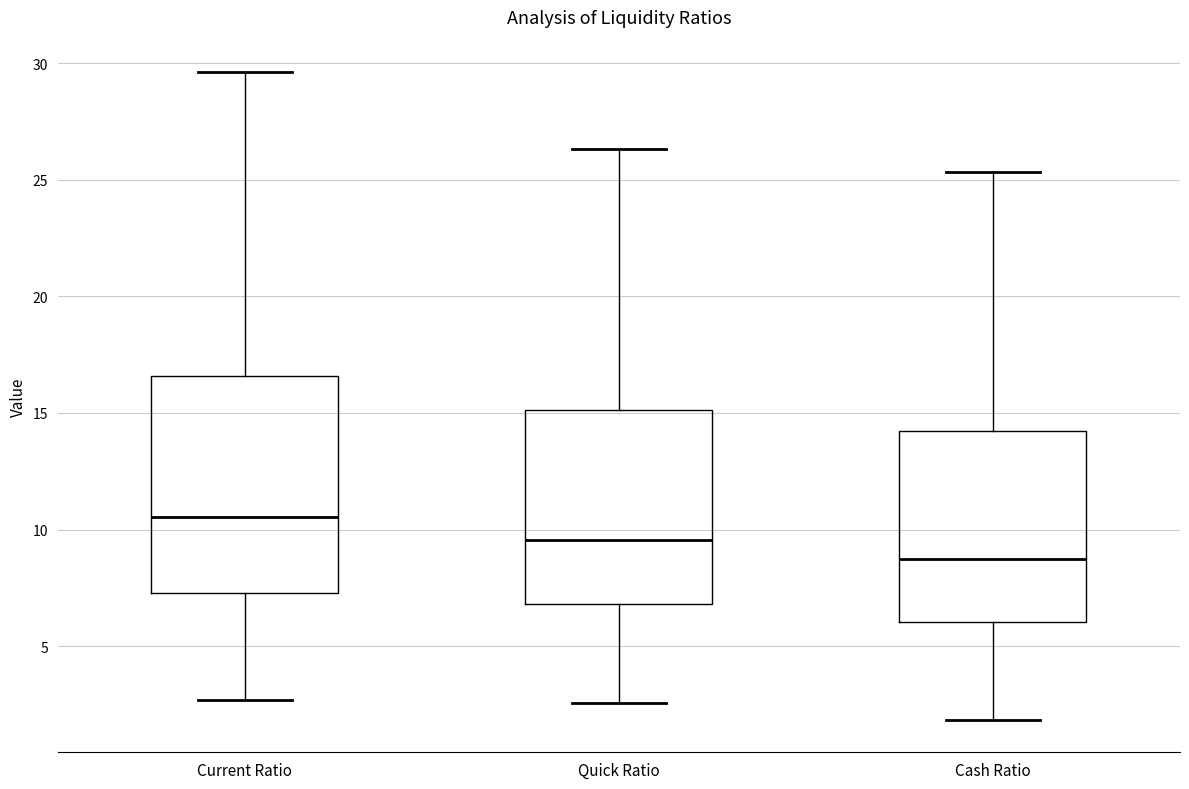

Which box's median line is the lowest?

Cash Ratio